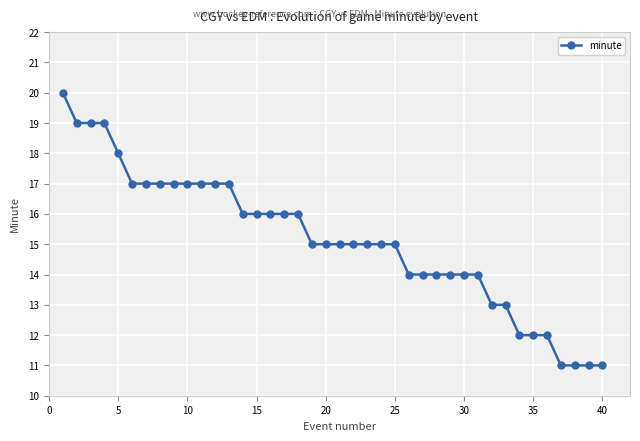

What is the maximum value for minute?

20